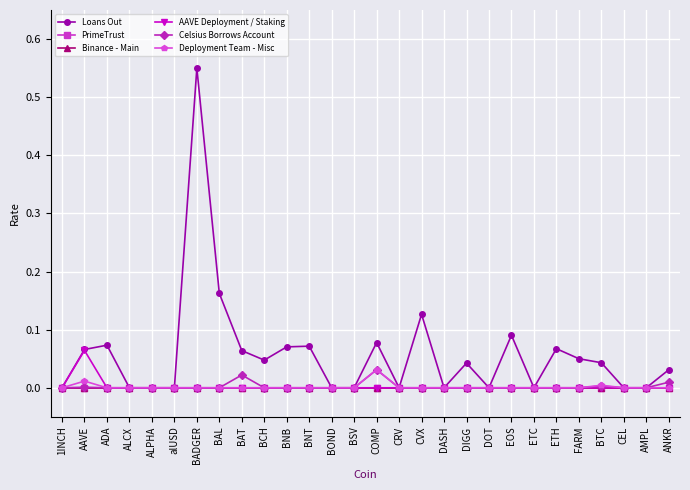

List the series in order of their peak value, highest first.

Loans Out, AAVE Deployment / Staking, Deployment Team - Misc, Celsius Borrows Account, PrimeTrust, Binance - Main